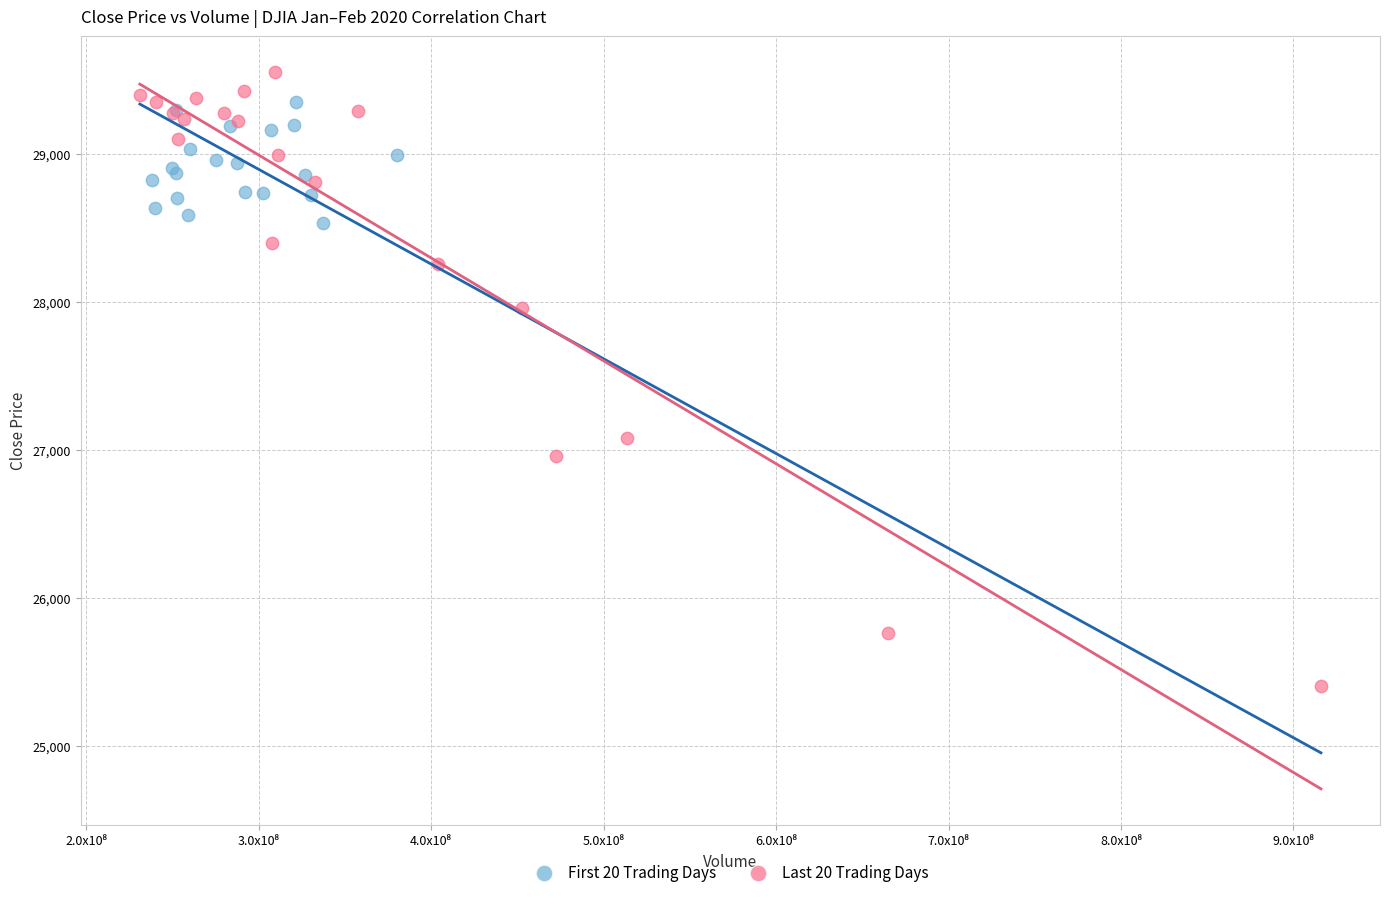

What are all the series names shown in the legend?

First 20 Trading Days, Last 20 Trading Days